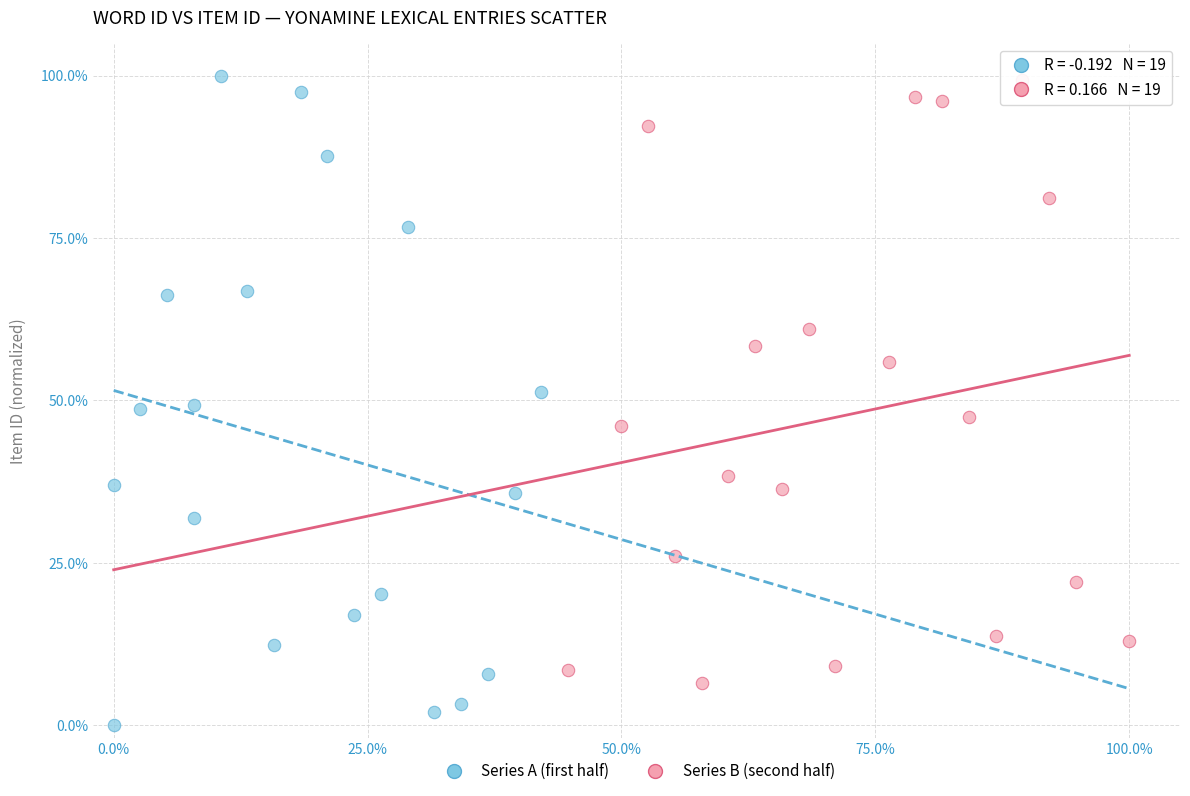

Which series has the largest Y range (max minus min)?

Series A (first half)